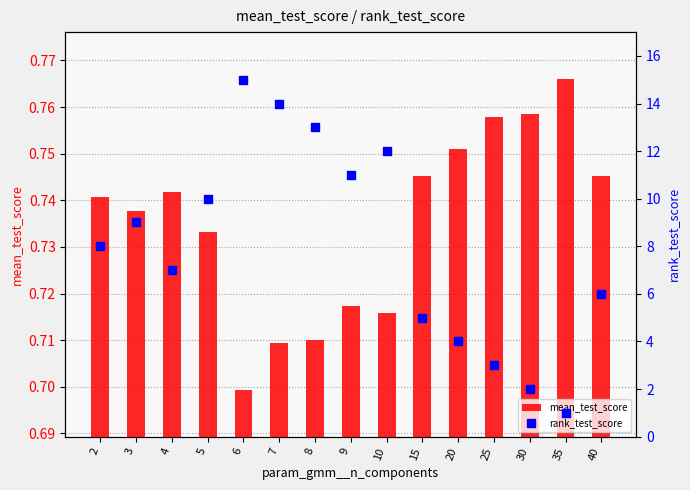

Which series has the widest spread of Y values?

rank_test_score